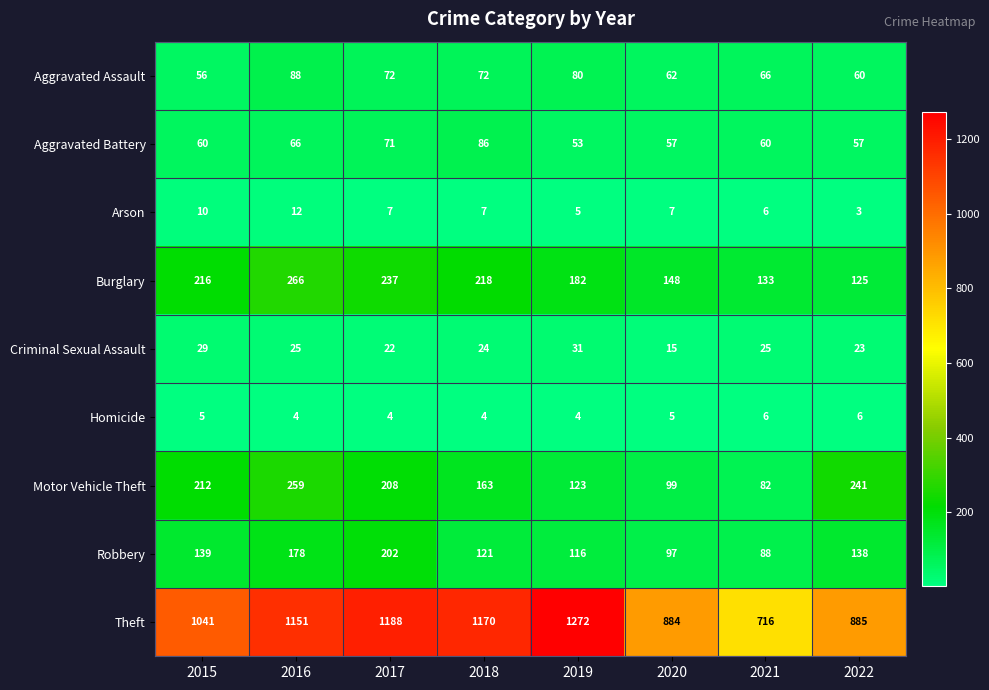

What is the total value across all series at 2017?

2011